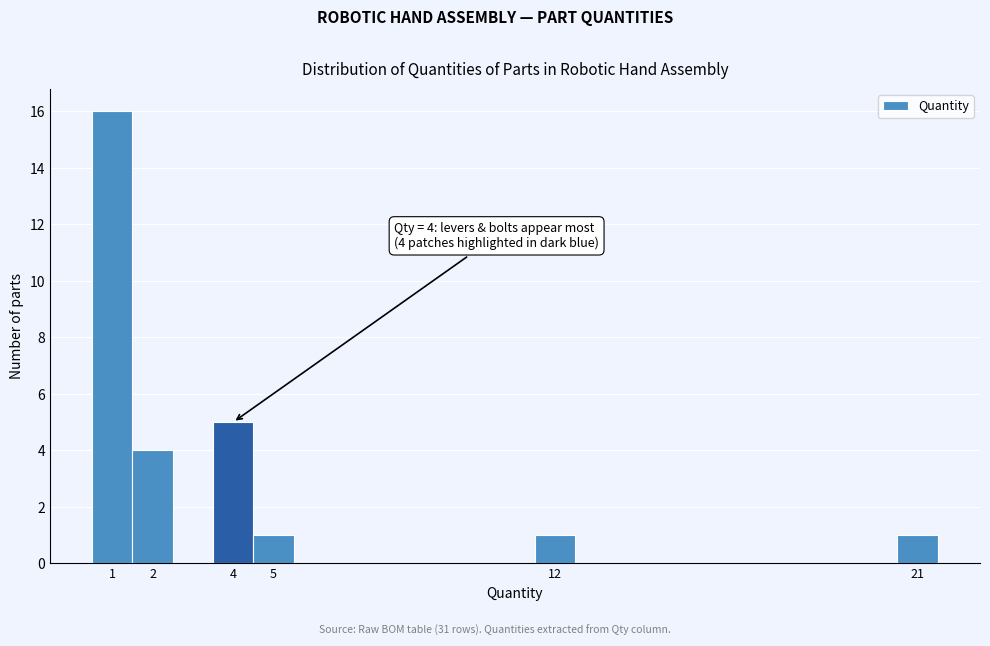

Over which range of the x-axis is the bar tallest?

0.5 to 1.5